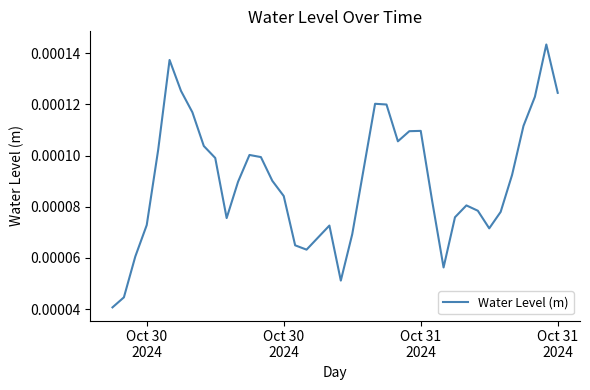

True or false: there are more than 2 points higher than both neighbors.

True